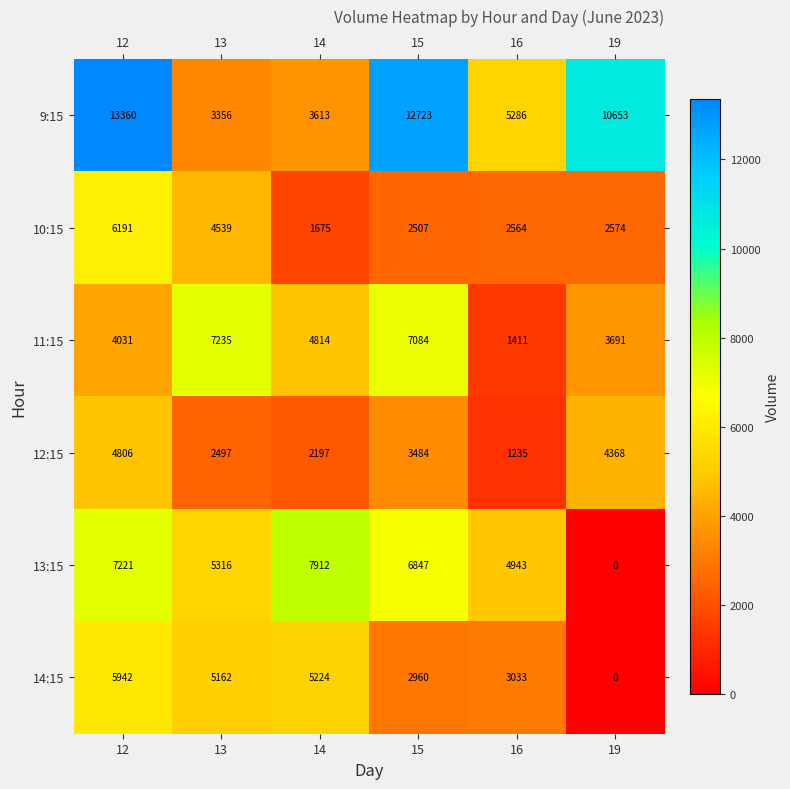

How many distinct data groups are displayed?

6